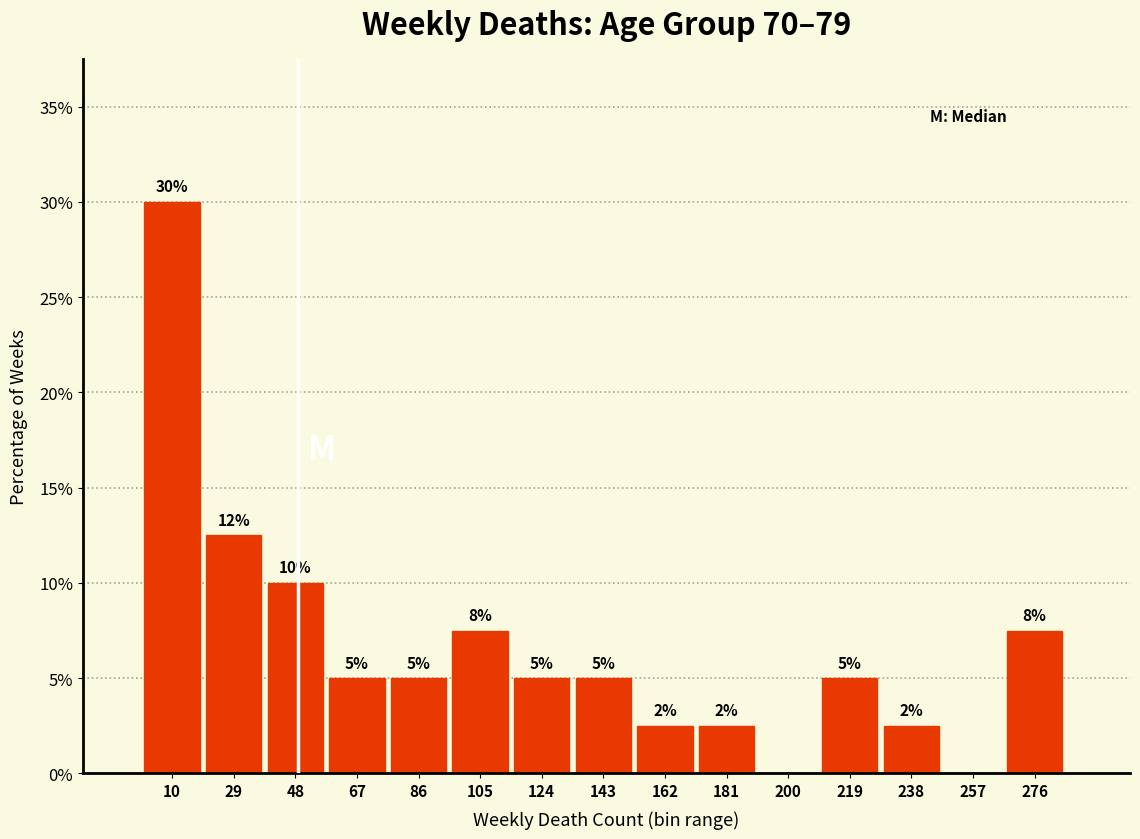

What is the sum of the values at 86 and 67?

10.0